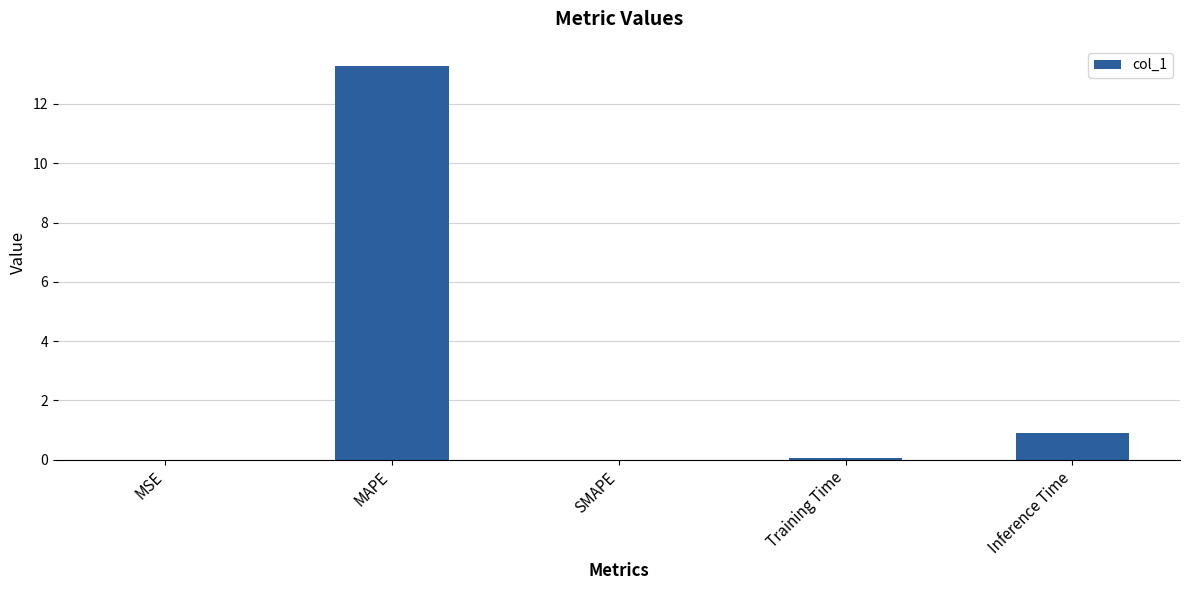

What is the sum of all values?

14.3